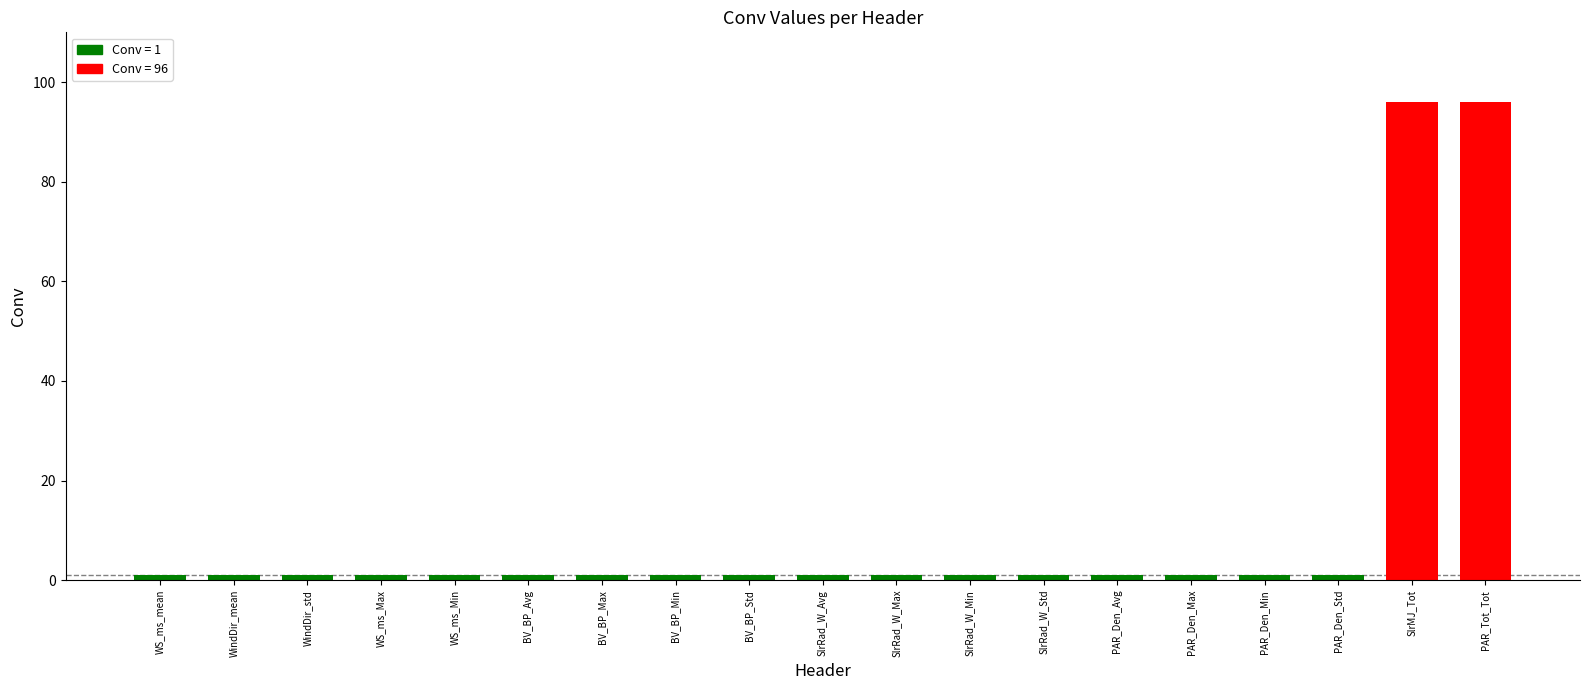

True or false: the data shows 96 at PAR_Tot_Tot.

True